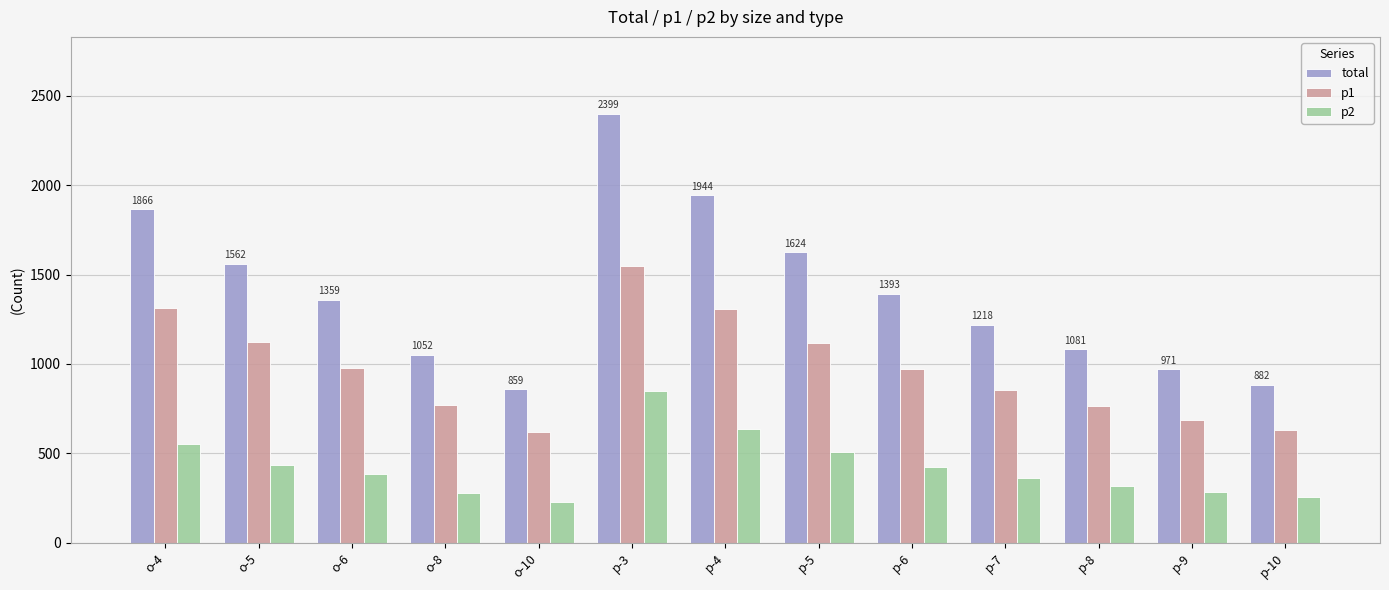

At how many categories does at least one series exceed 1233?

7